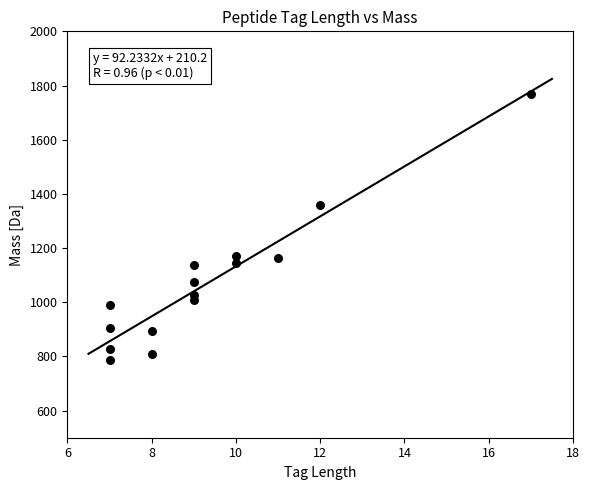

What Y value in the scatter plot is closest to 1276?

1359.8